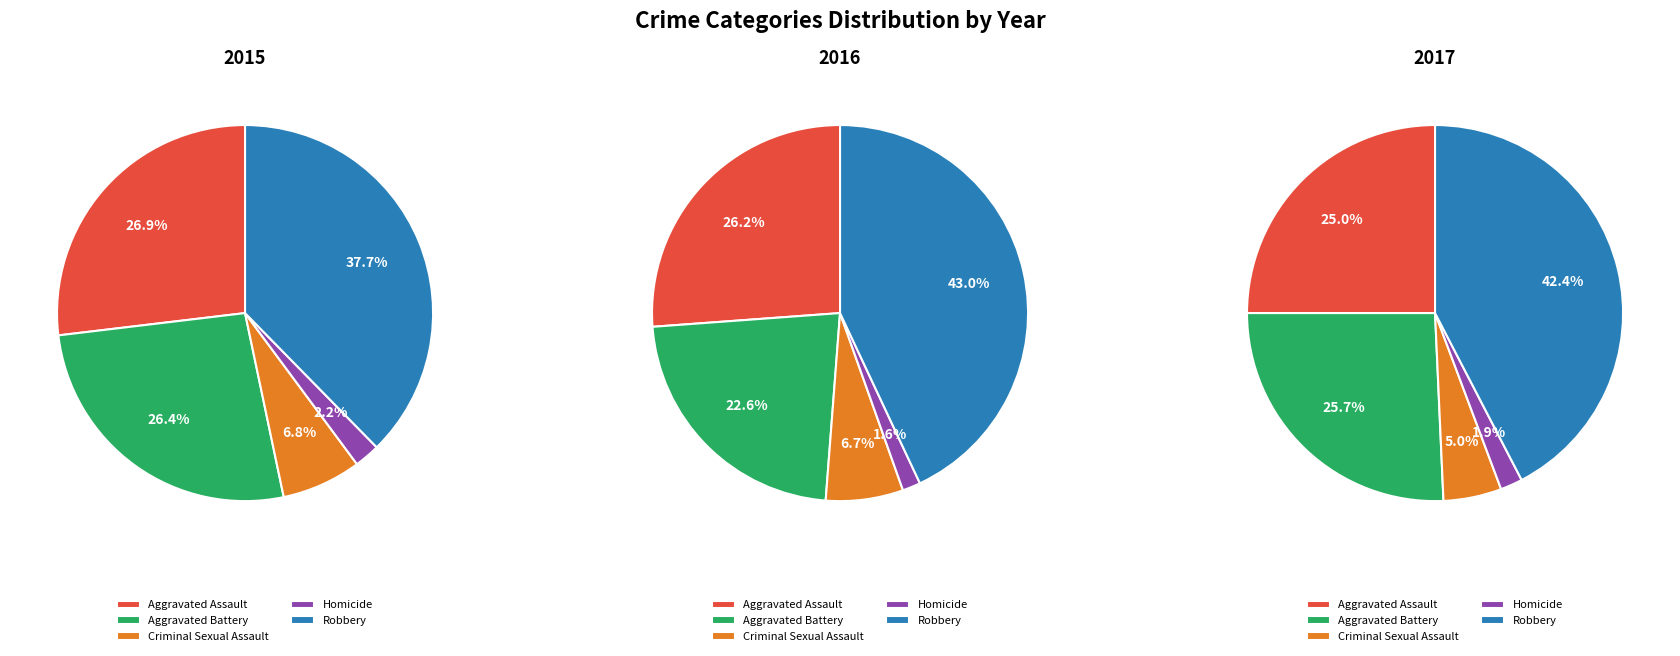

Count the number of slices in the pie.

5